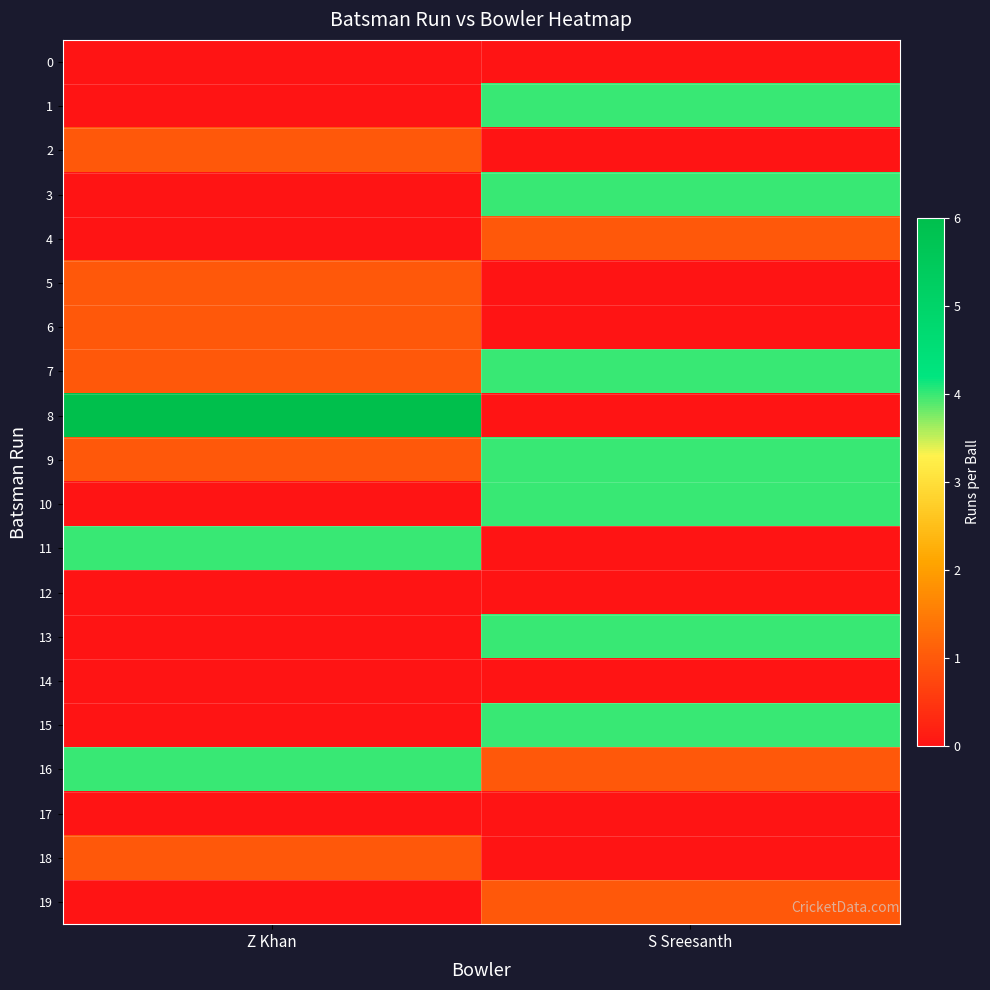

What is the difference between the highest and lowest values at Z Khan?

6